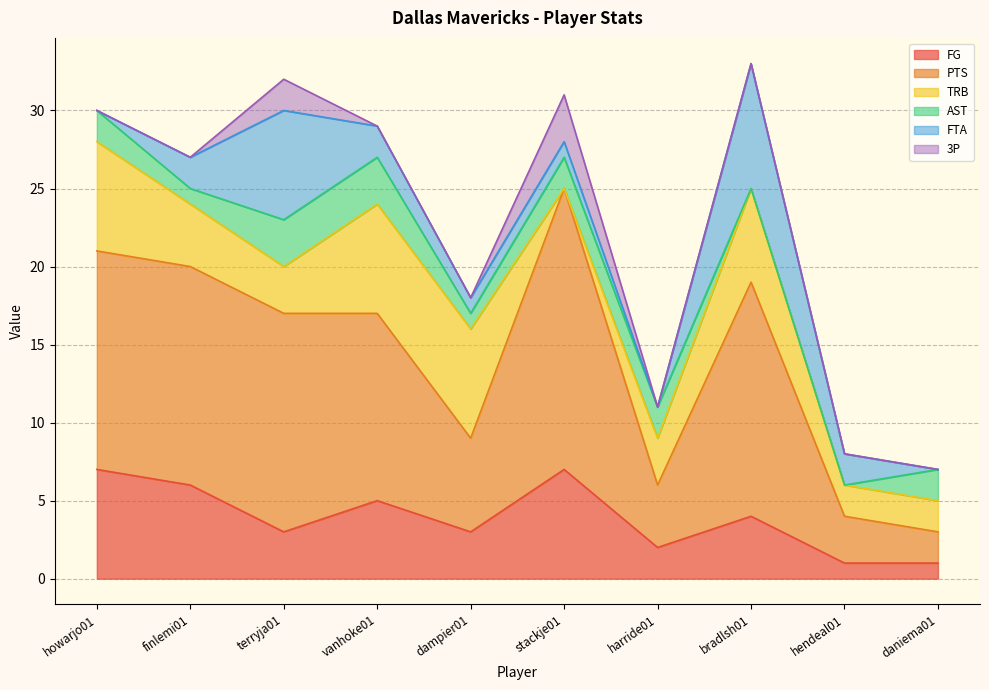

The PTS series shows 2 at daniema01. True or false?

True